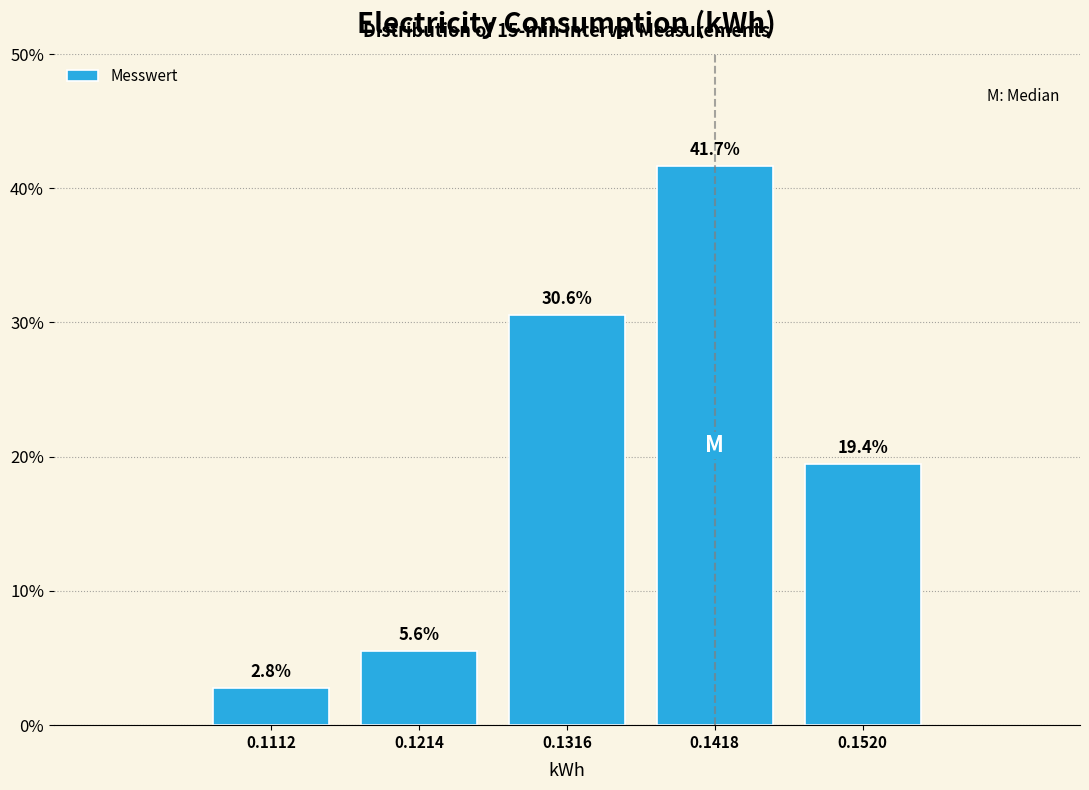

Reading right to left, extract all data points from this chart.

0.1520=19.4	0.1418=41.7	0.1316=30.6	0.1214=5.6	0.1112=2.8